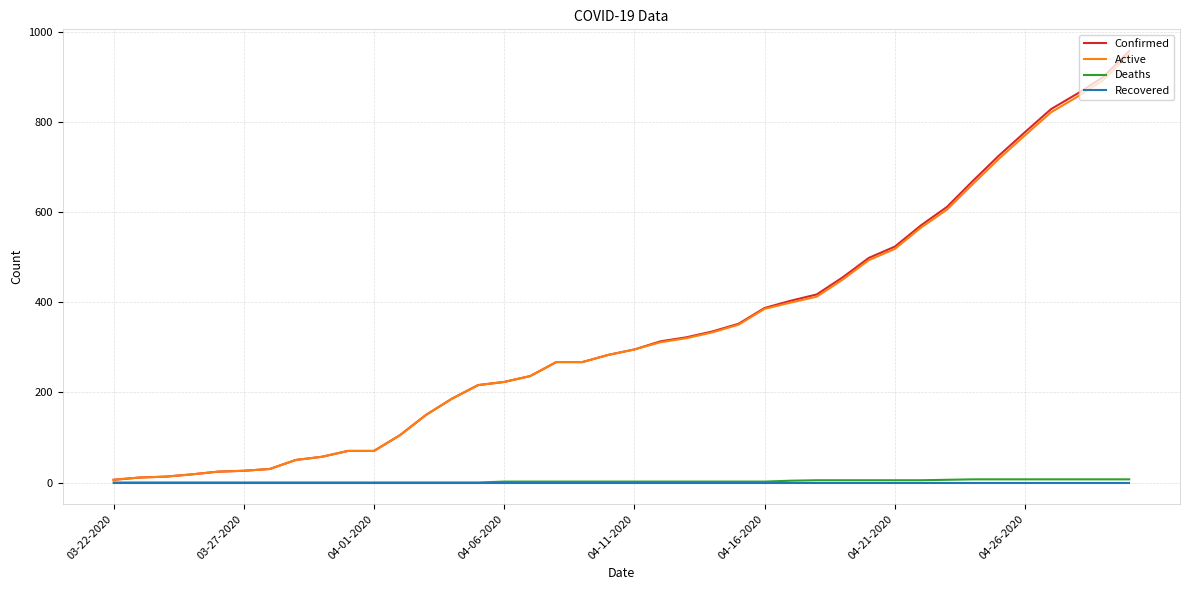

What is the average value of the Active series?

335